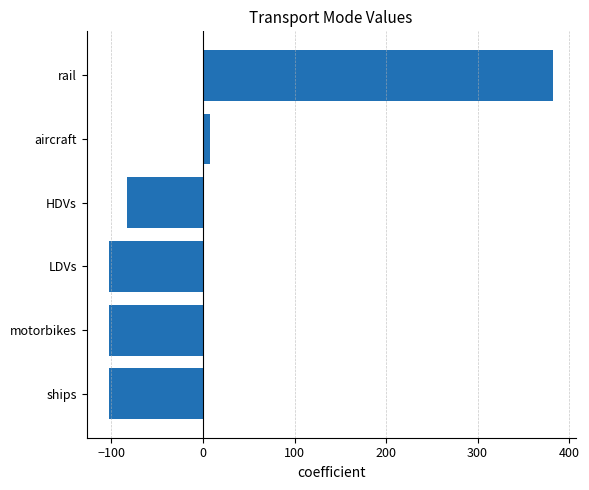

What is the difference between the maximum and minimum values?

485.6